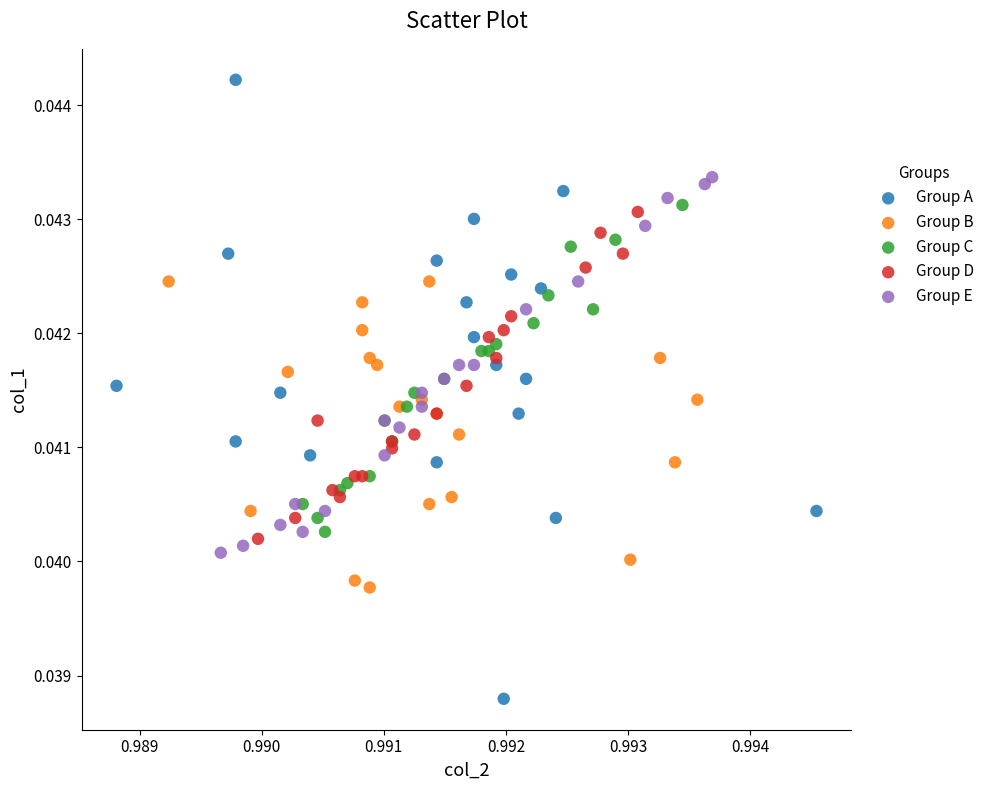

Which series contains the lowest Y value?

Group A